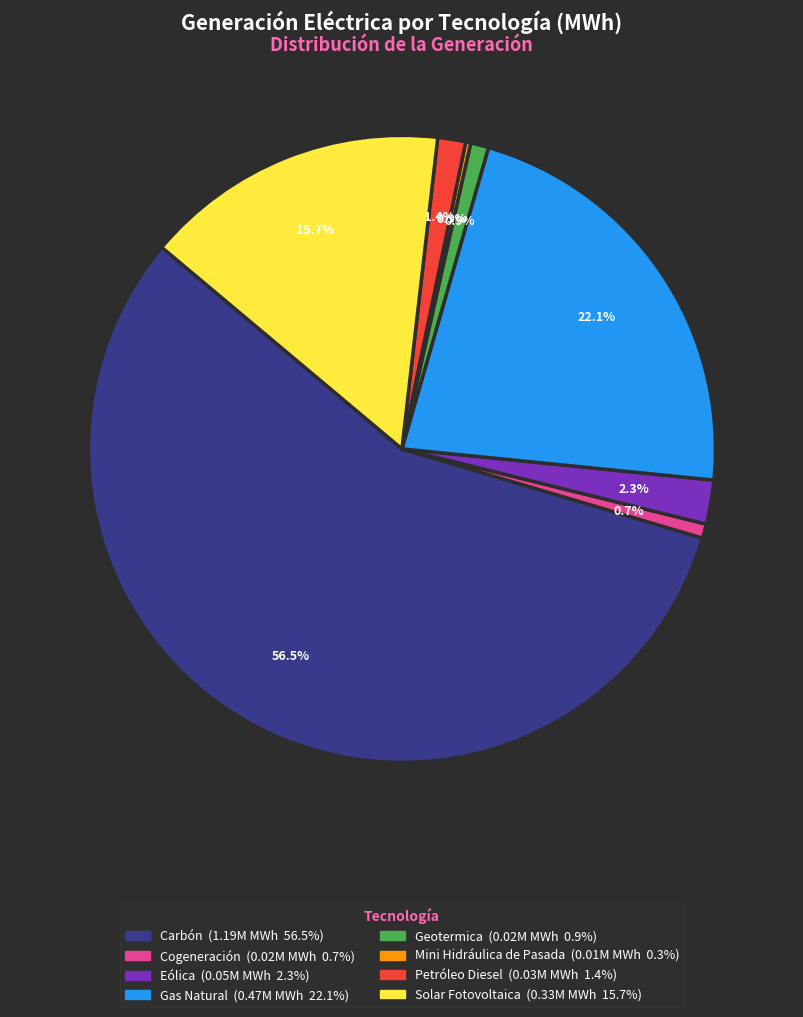

Combined, what portion of the pie is Eólica and Cogeneración?

3.0%